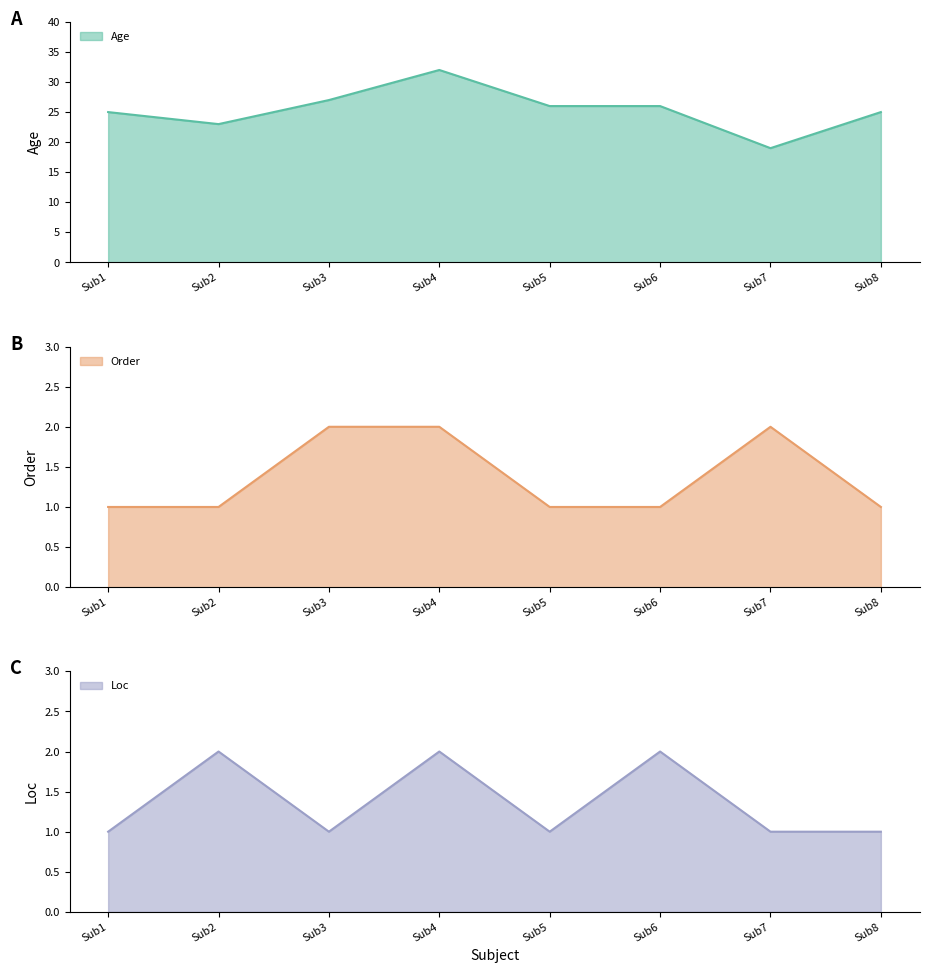

Count the Order values in the range 1 to 2.

8